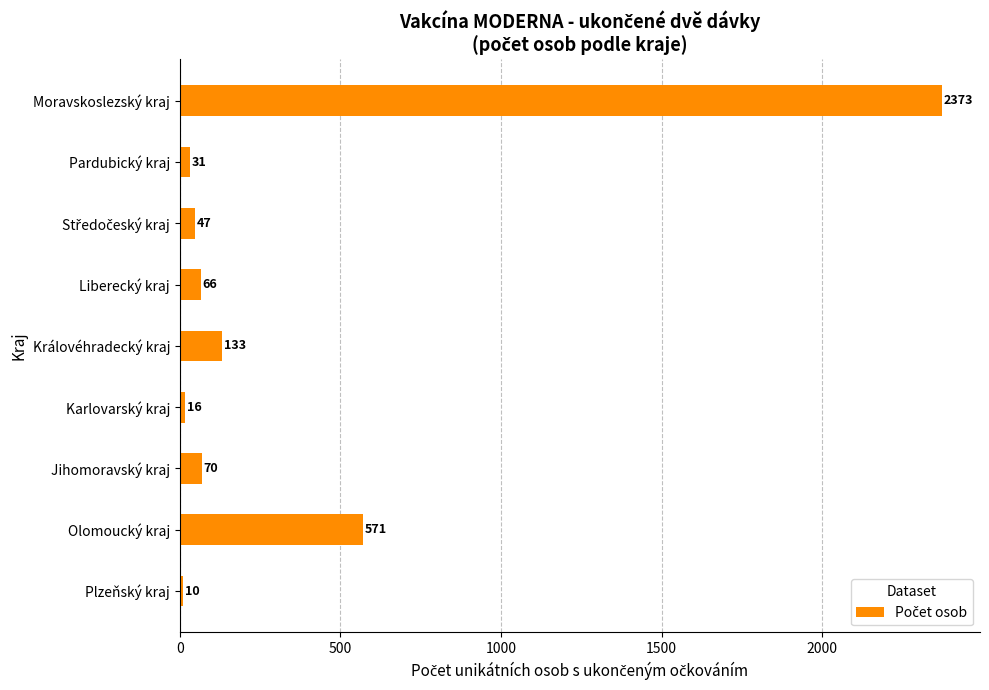

Where is the data nearest to the value 1191?

Olomoucký kraj